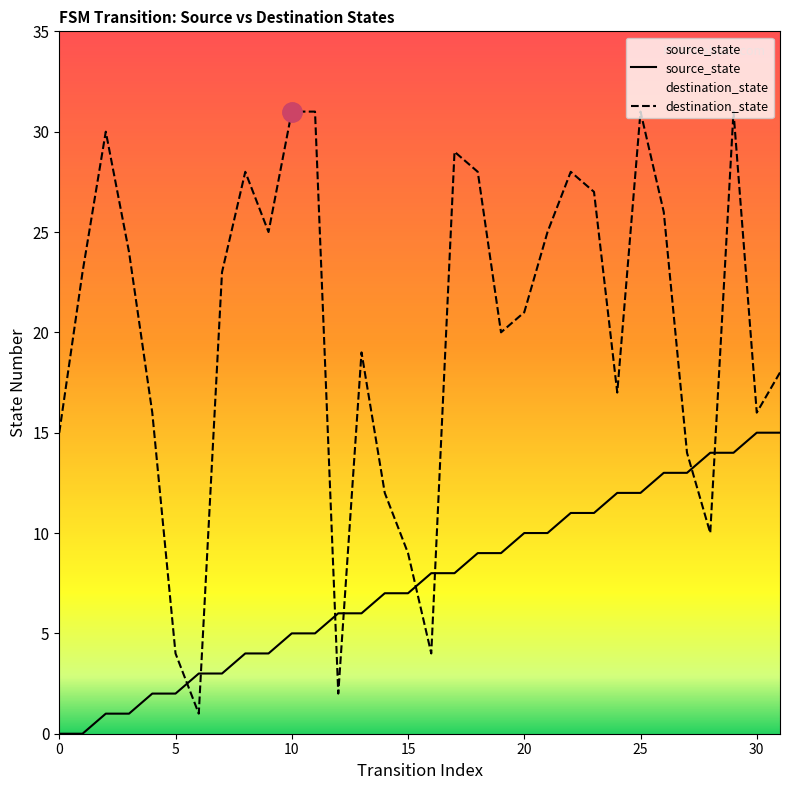

Is the value of destination_state at 23 greater than the value of source_state at 4?

Yes